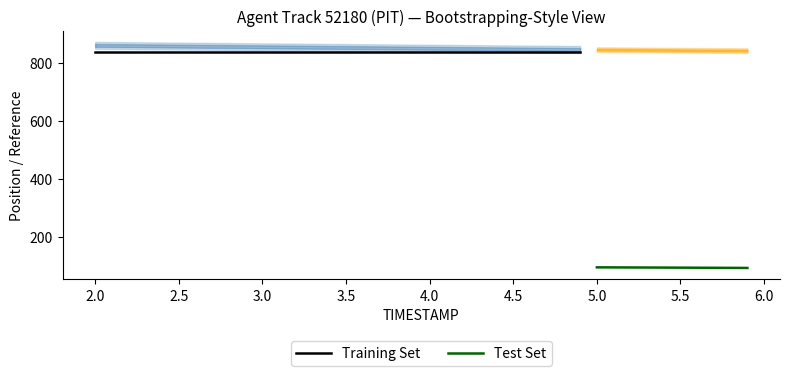

What is the difference between the second highest and second lowest values in the Y series?

6.8